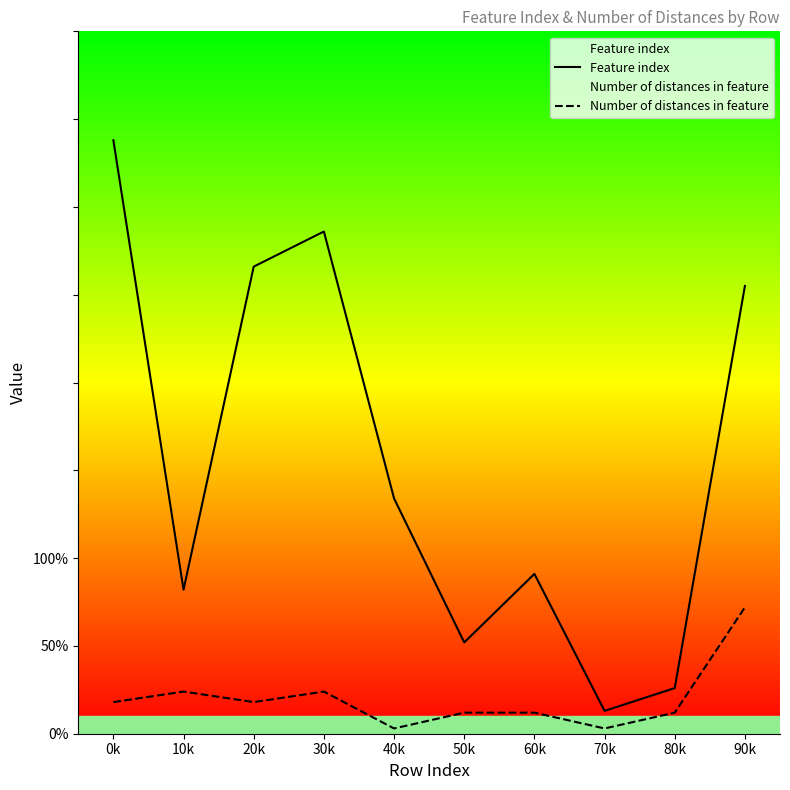

What is the maximum value for Number of distances in feature?

72